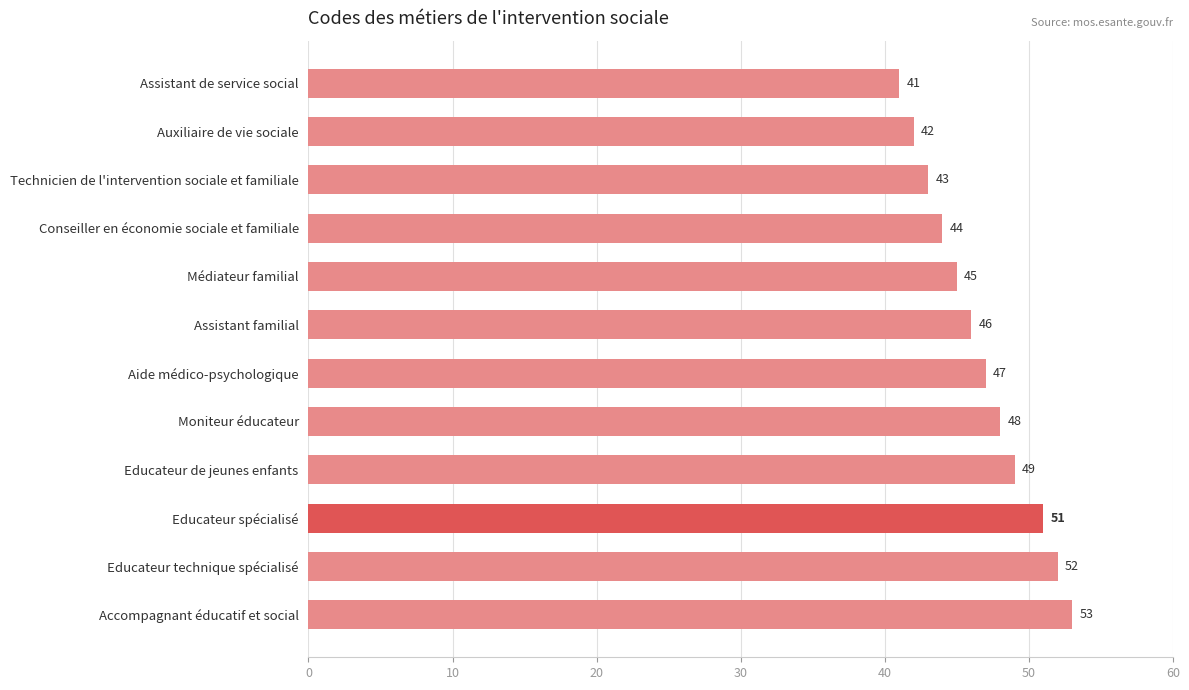

What is the maximum value shown in the chart?

53